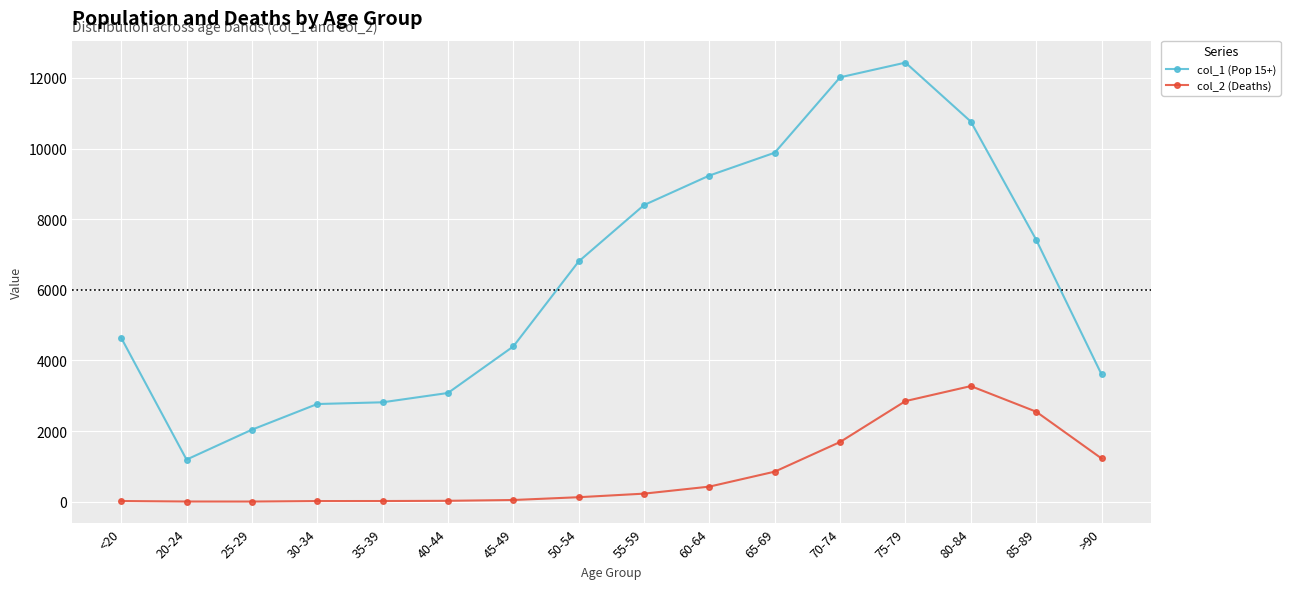

What is the spread (max minus min) of values at >90?

2380